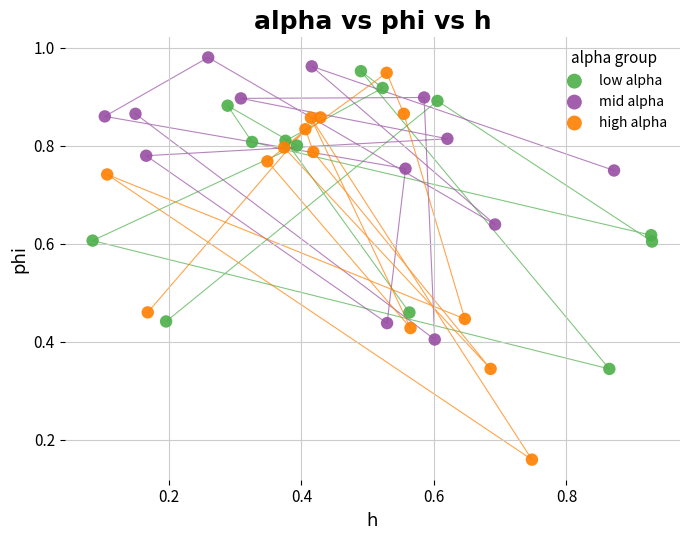

Which series contains the lowest Y value?

high alpha